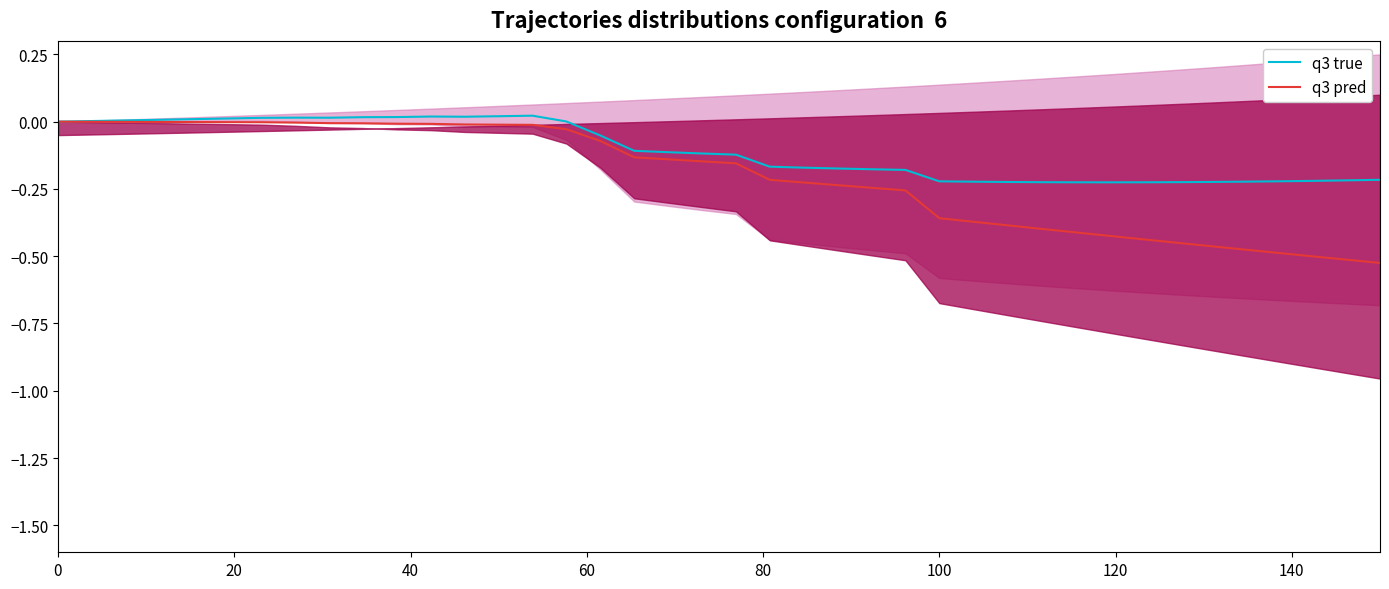

Rank the series by their maximum value, from lowest to highest.

q3 pred, q3 true